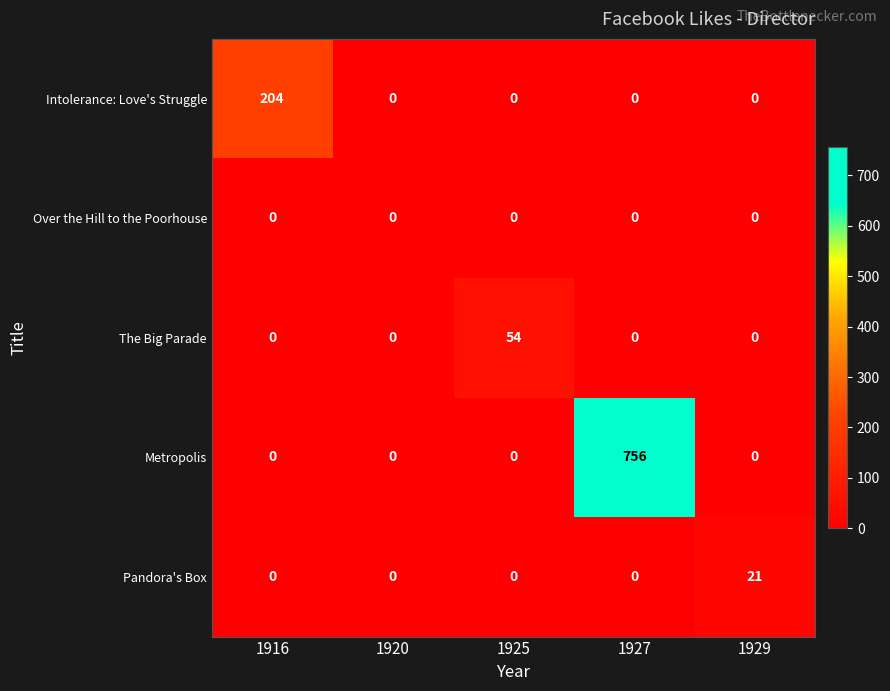

Which series has the largest total across all categories?

Metropolis